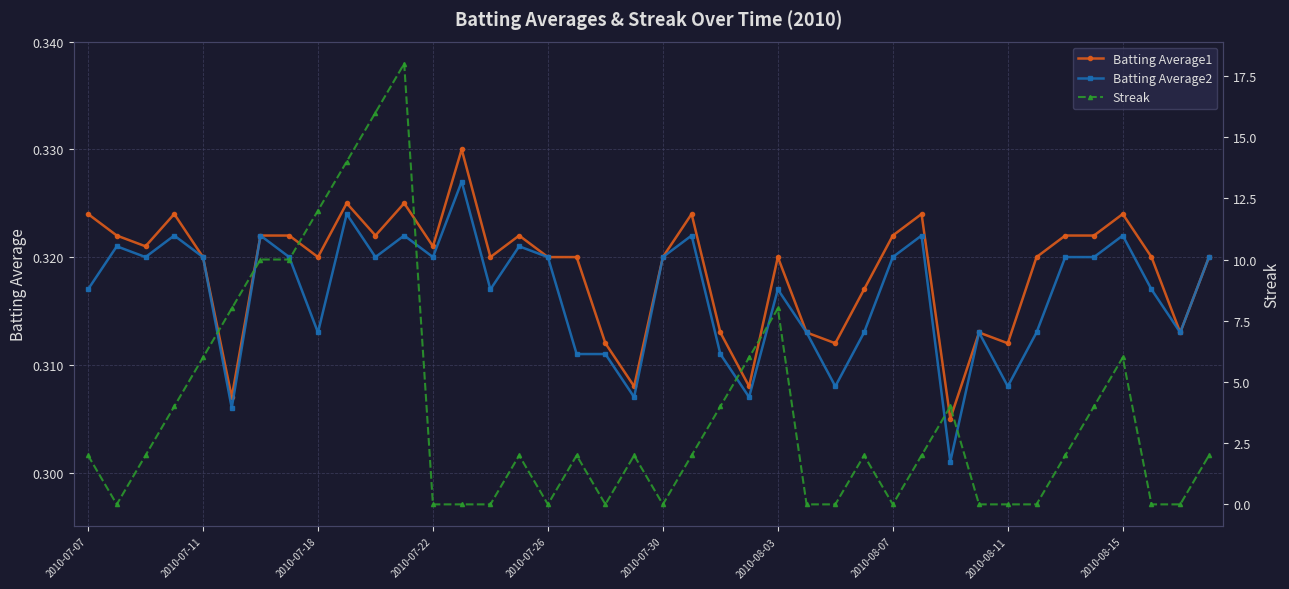

The Batting Average1 series shows 0.1 at 2010-07-11. True or false?

False